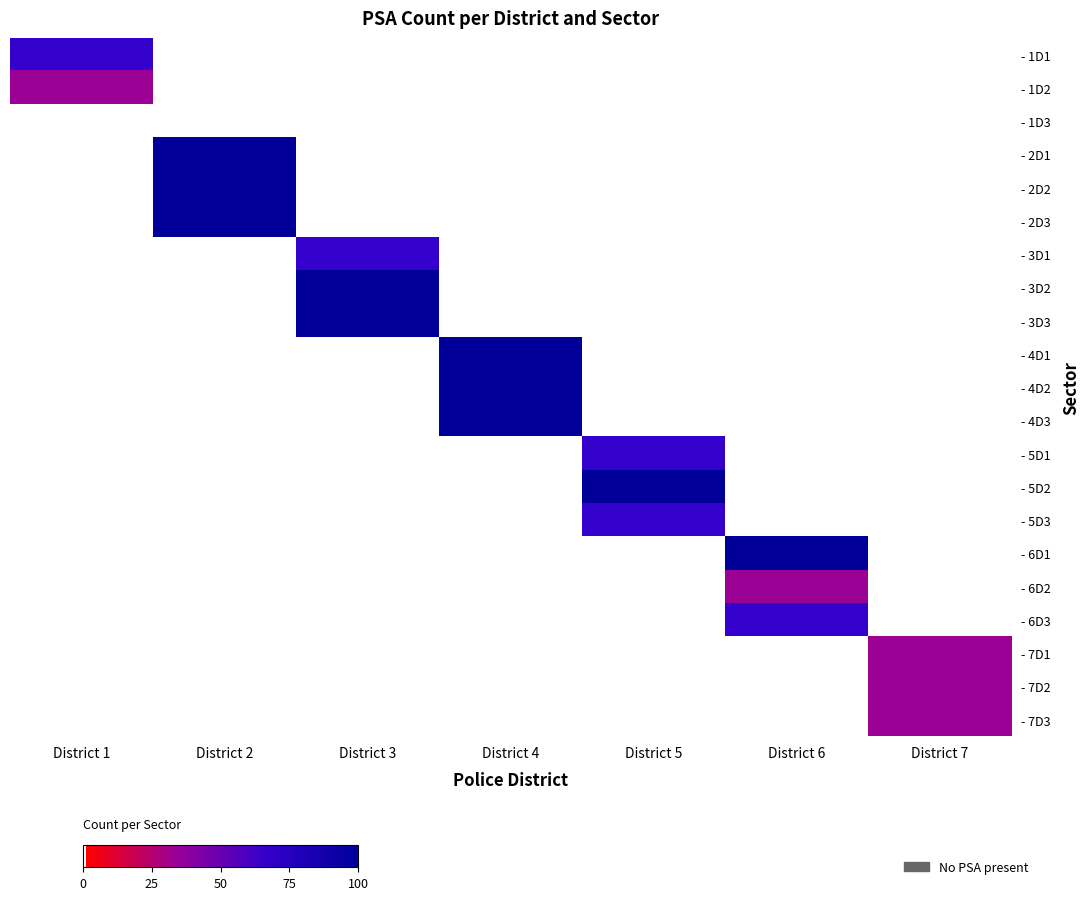

At District 4, list the series in order from smallest to largest.

- 1D1, - 1D2, - 1D3, - 2D1, - 2D2, - 2D3, - 3D1, - 3D2, - 3D3, - 5D1, - 5D2, - 5D3, - 6D1, - 6D2, - 6D3, - 7D1, - 7D2, - 7D3, - 4D1, - 4D2, - 4D3